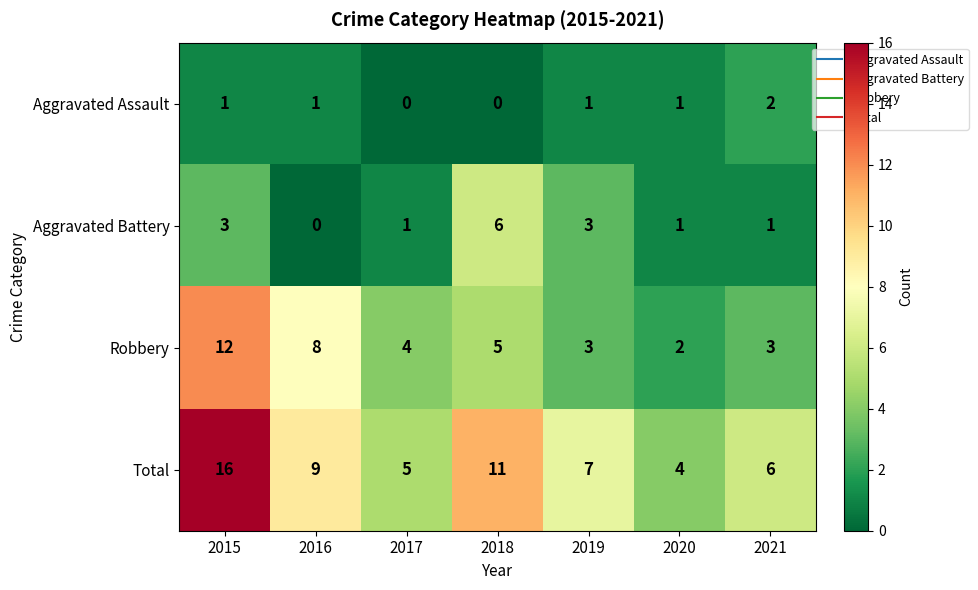

What is the total value across all series at 2016?

18